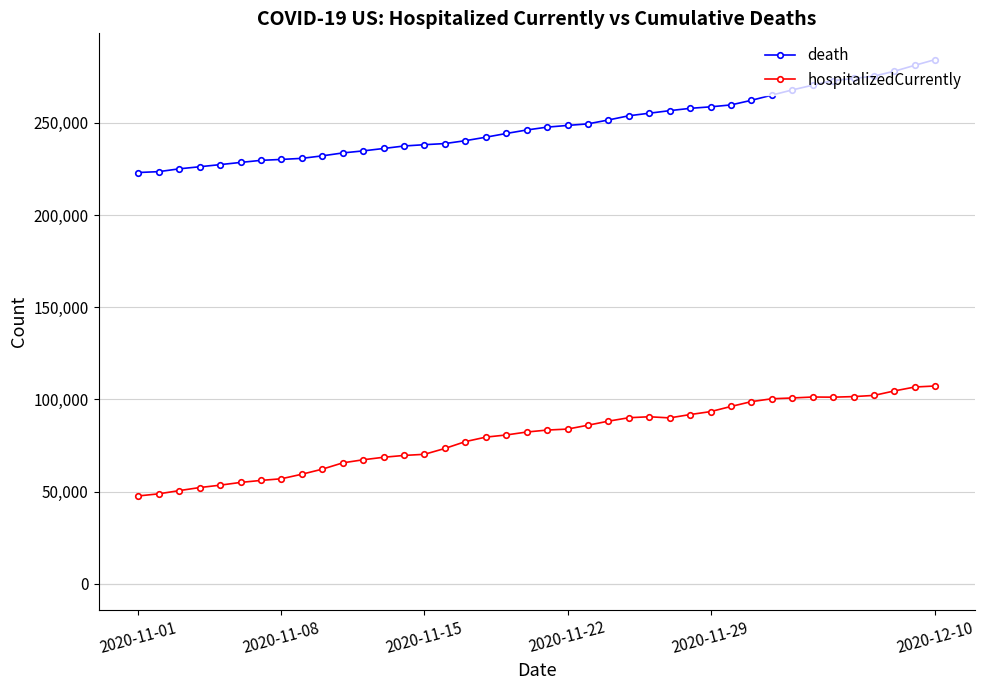

What is the value of the hospitalizedCurrently point at the 29th from the left?

93357